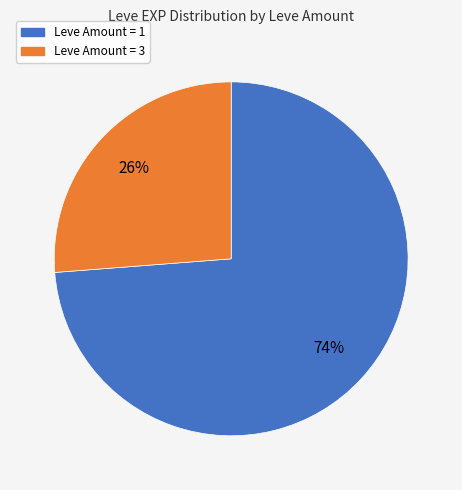

To the nearest percent, what is the average slice percentage?

50%